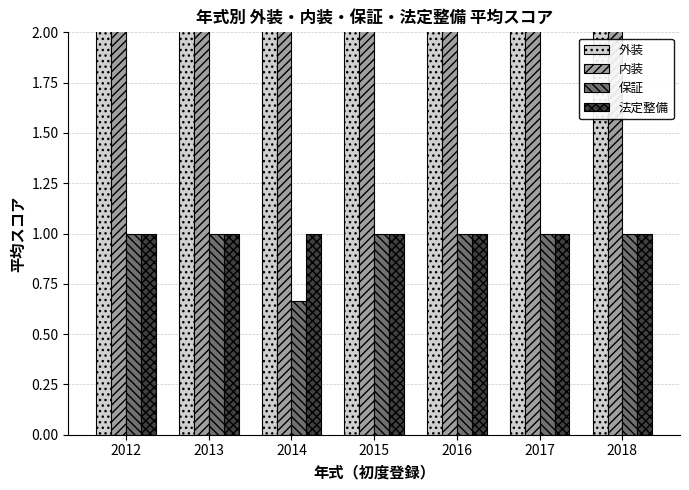

Which category has the lowest value across all series?

2014